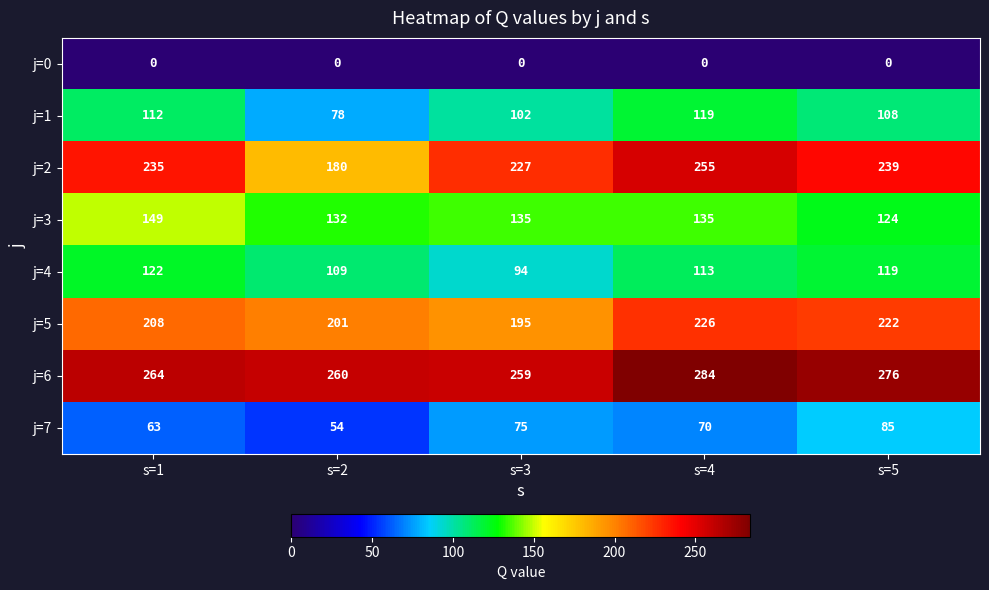

Is it true that j=2 equals 173 at s=4?

False